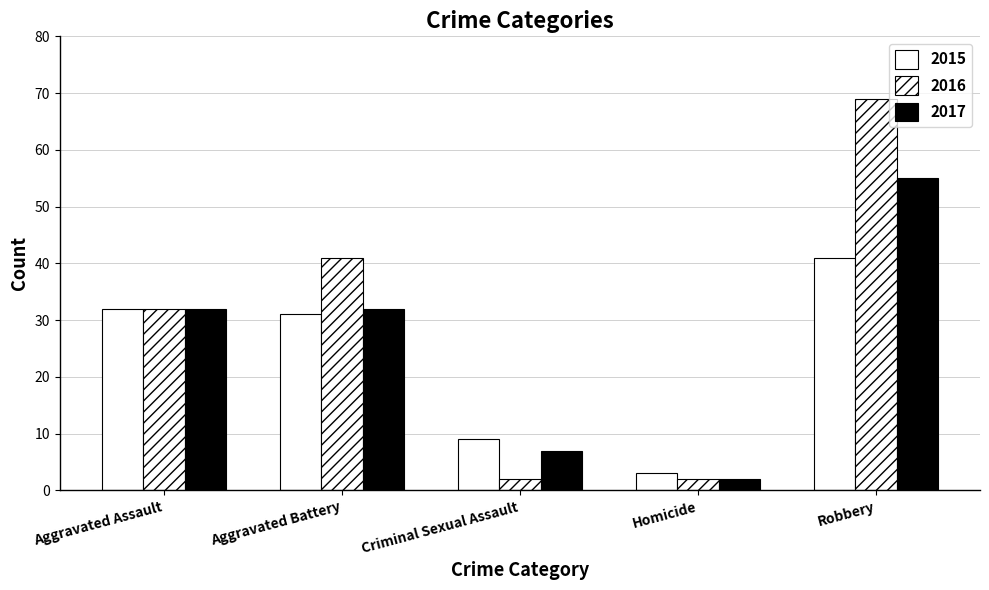

How many bars are there in each group?

3